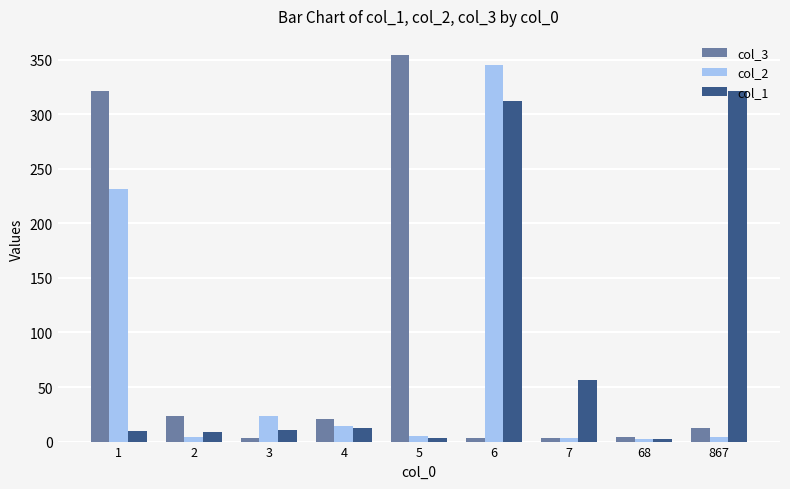

What is the greatest value displayed?

354